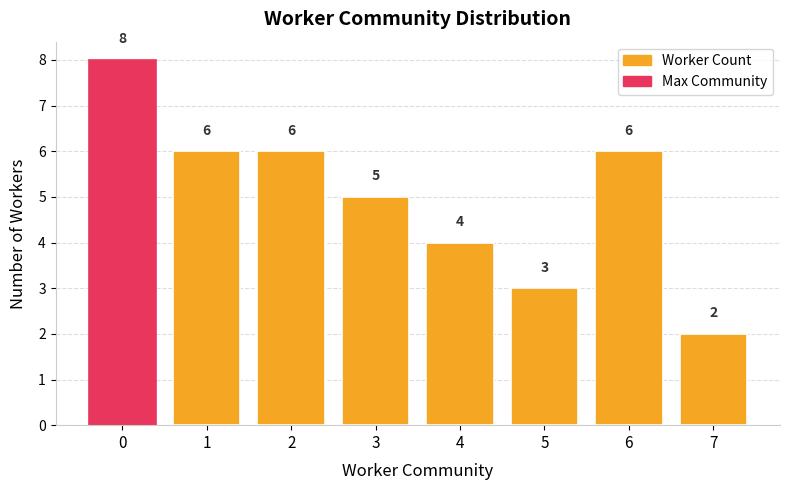

True or false: the data shows 4 at 4.

True